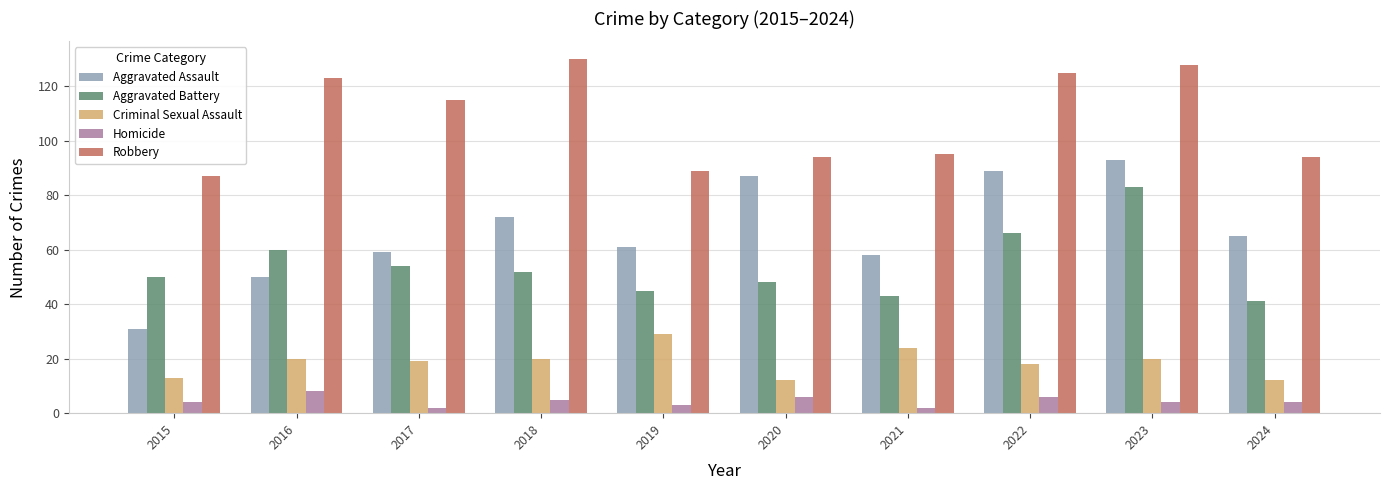

Rank the series by their maximum value, from lowest to highest.

Homicide, Criminal Sexual Assault, Aggravated Battery, Aggravated Assault, Robbery